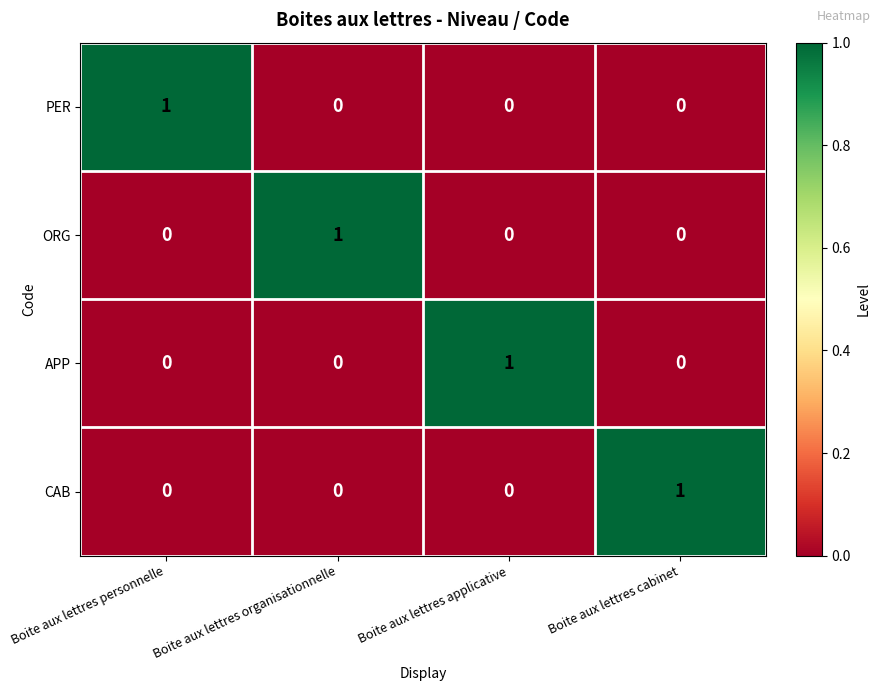

At how many categories does at least one series exceed 0?

4